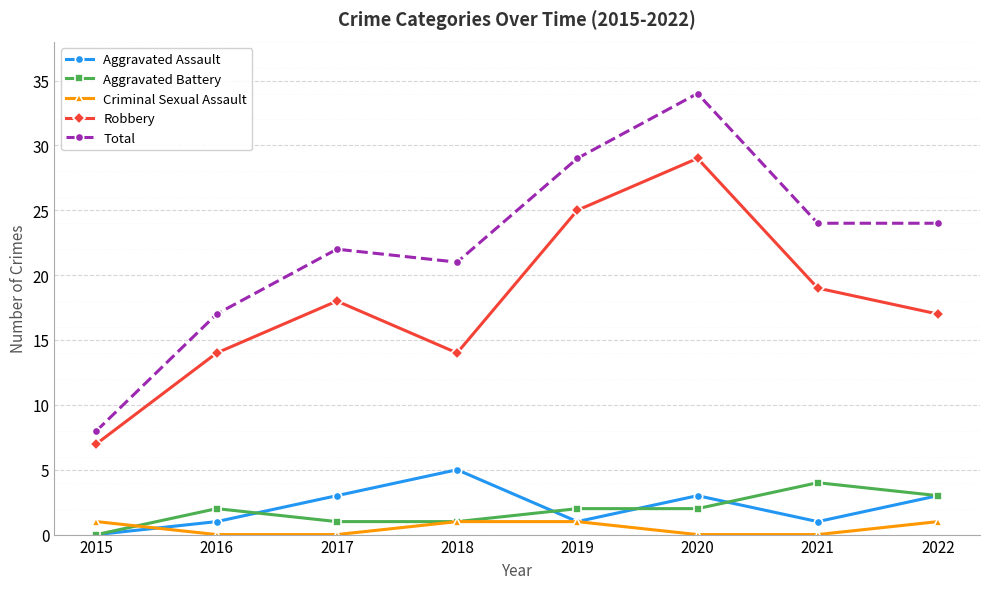

In Robbery, how many points are higher than both neighbors (excluding endpoints)?

2